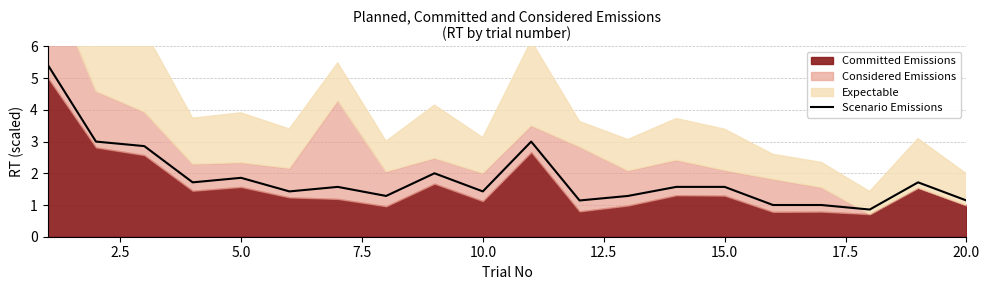

What is the maximum value for Scenario Emissions?

5.4